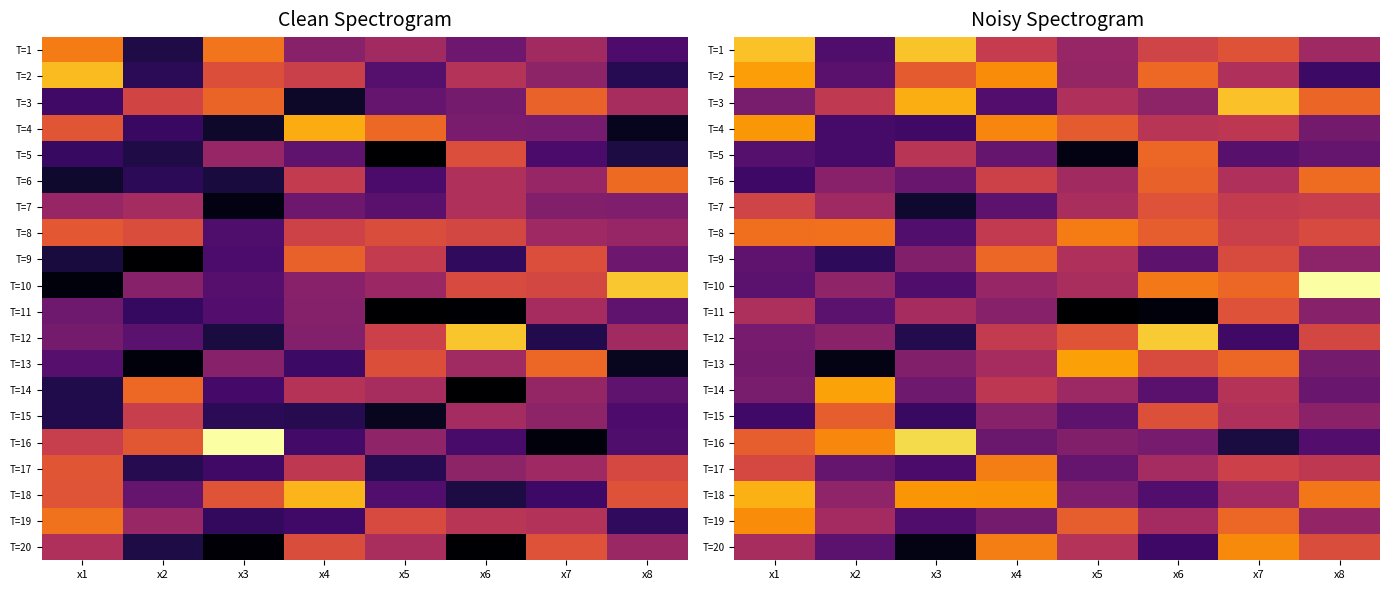

What is the difference between the highest and lowest values at x8?

8.3